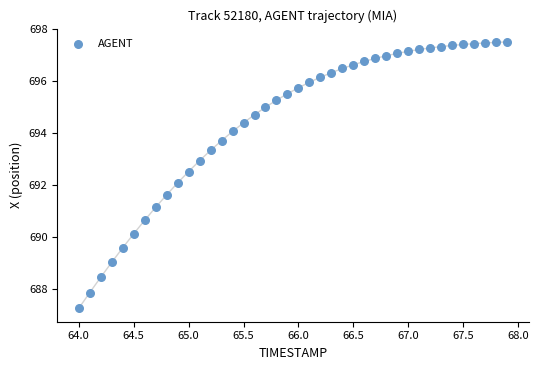

What is the range of X values (max minus min)?

3.9